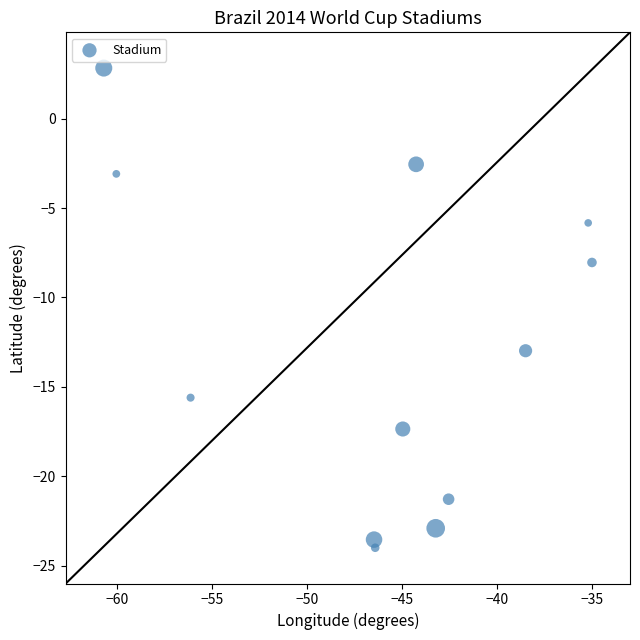

What is the average X value?

-46.1